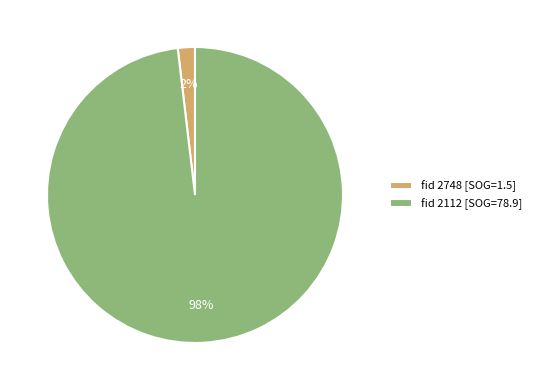

To the nearest percent, what portion does fid 2748 [SOG=1.5] represent?

2%